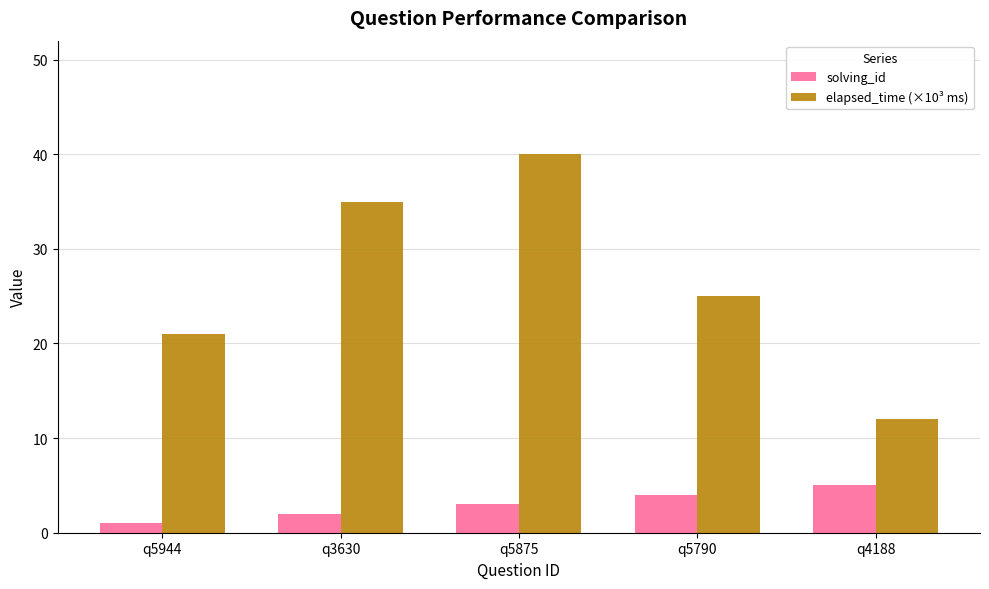

Reading left to right, what are all the values shown in this chart?

solving_id: q5944=1	q3630=2	q5875=3	q5790=4	q4188=5
elapsed_time (×10³ ms): q5944=21	q3630=35	q5875=40	q5790=25	q4188=12